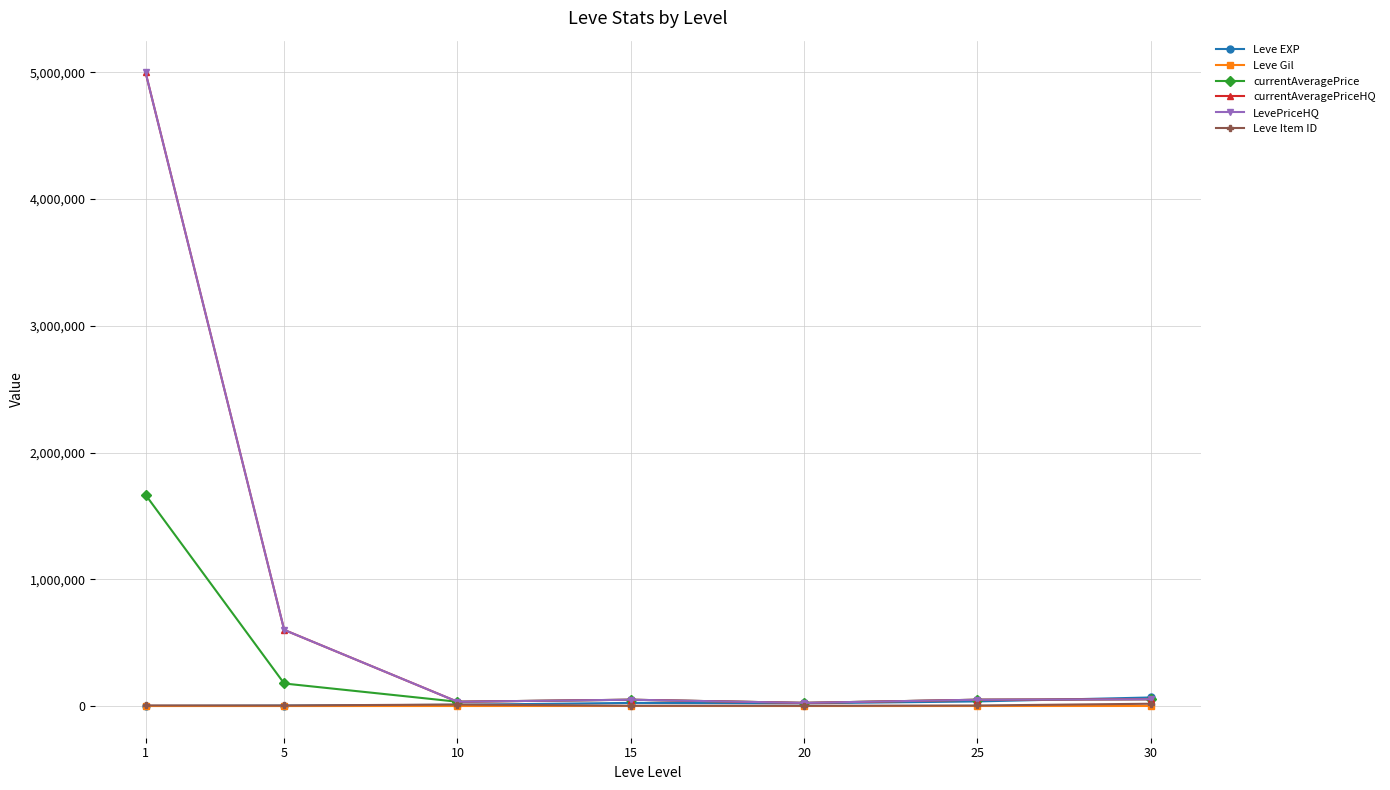

Reading left to right, list all the values displayed in this chart.

Leve EXP: 630	3600	9990	24790	21600	36390	67730
Leve Gil: 113	139	293	529	292	298	463
currentAveragePrice: 1666886	178000	34000	50000	25000	49970	53842
currentAveragePriceHQ: 5000315	601000	34000	50000	25000	49970	53842
LevePriceHQ: 5000315	601000	34000	50000	25000	49970	53842
Leve Item ID: 5062	4422	12018	2685	2118	4450	18264